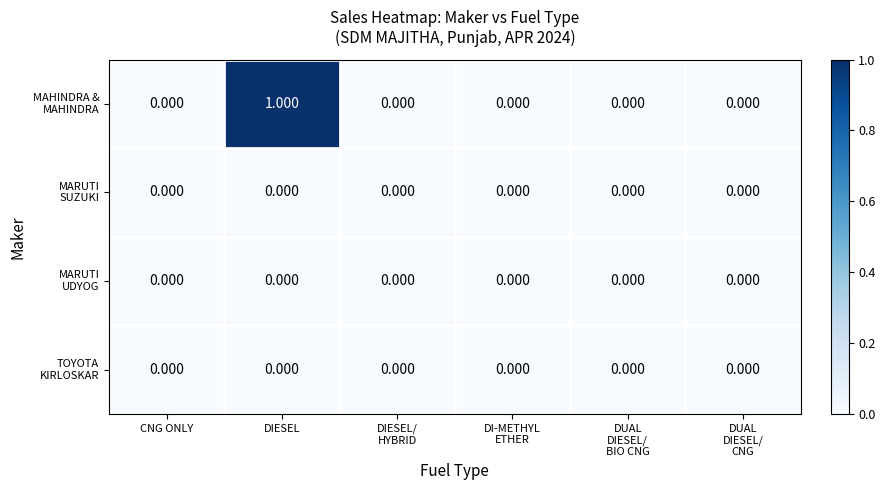

At which category is the sum across all series the highest?

DIESEL